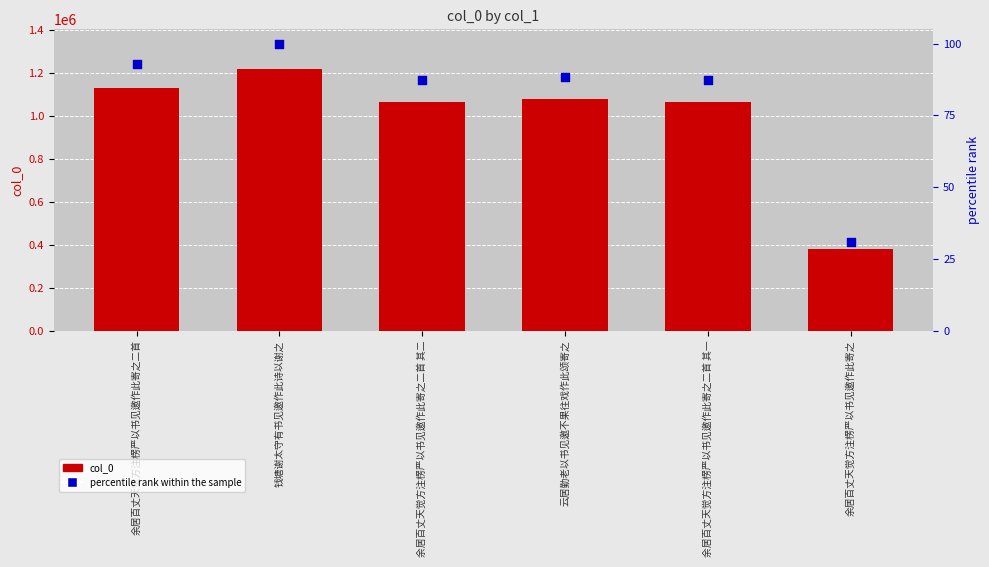

At which category is the sum across all series the highest?

钱塘谢太守有书见邀作此诗以谢之